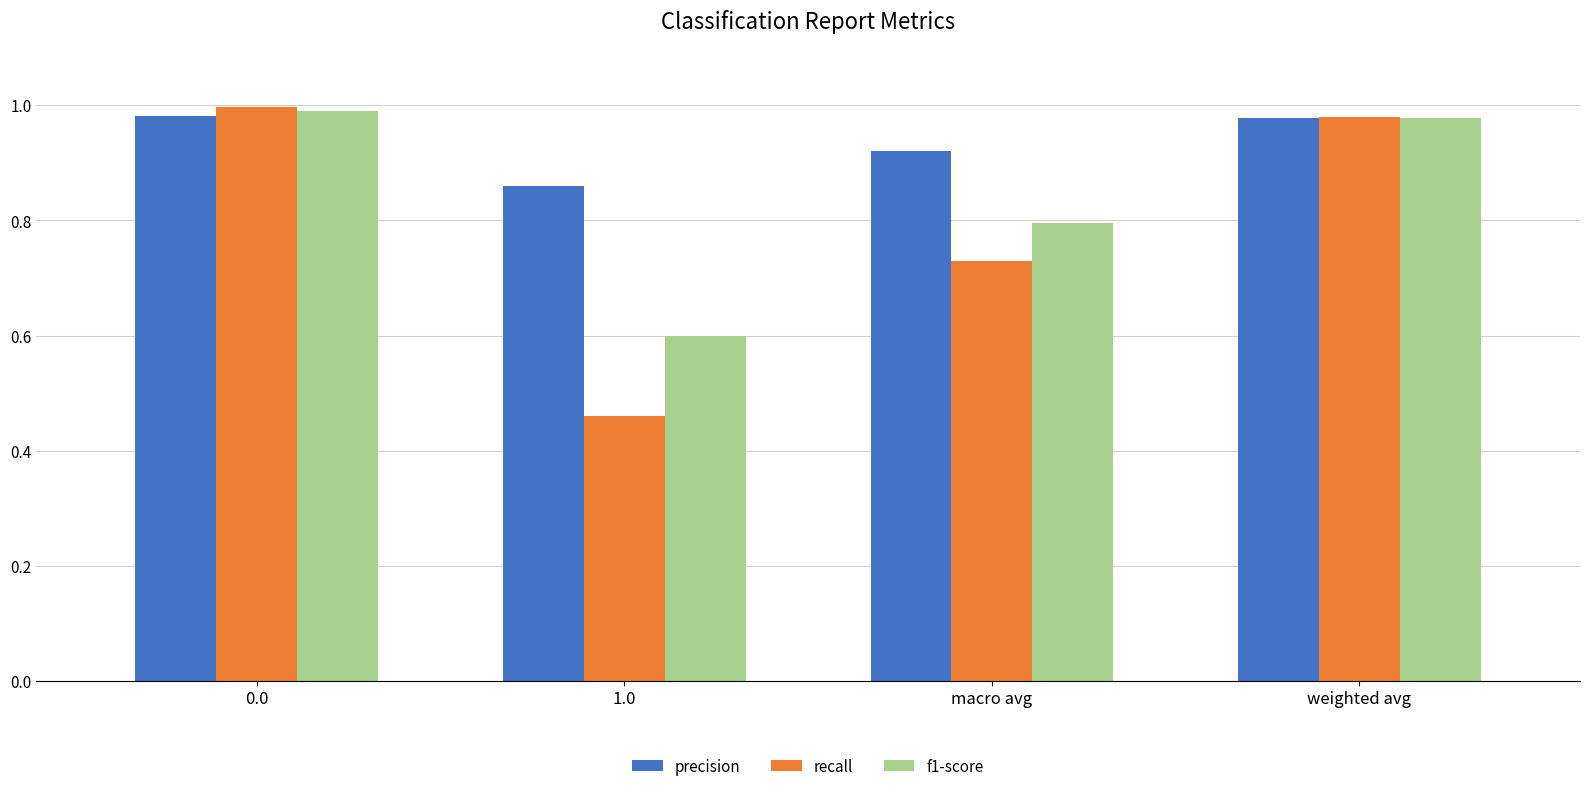

What is the difference between the second highest and second lowest values in the recall series?

0.3